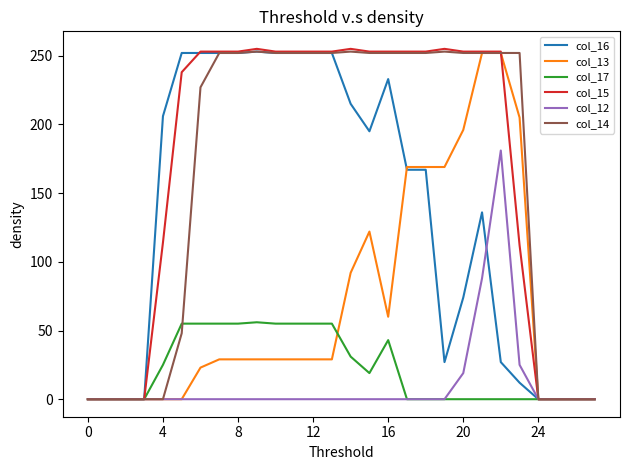

What is the maximum value shown in the chart?

255